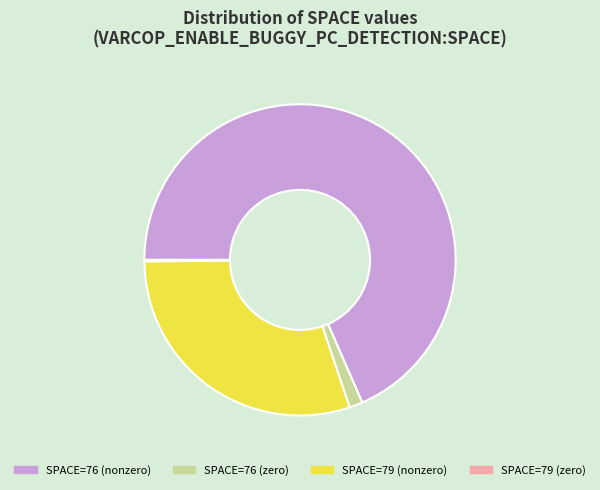

What is the ratio of the value at SPACE=79 (nonzero) to the value at SPACE=76 (zero)?

21.8